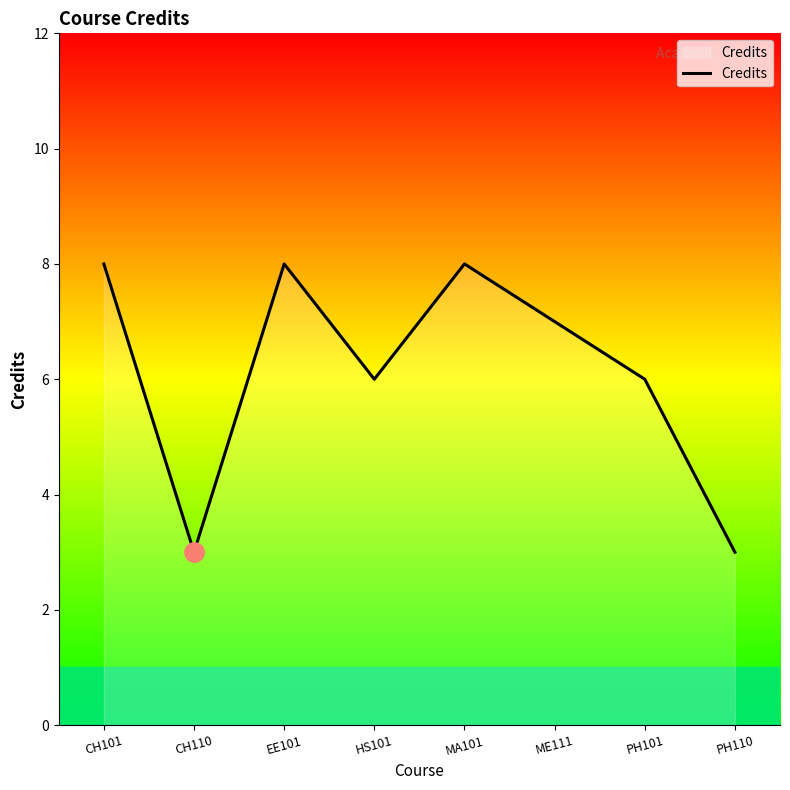

Approximately how many times larger is the value at HS101 compared to PH101?

1.0